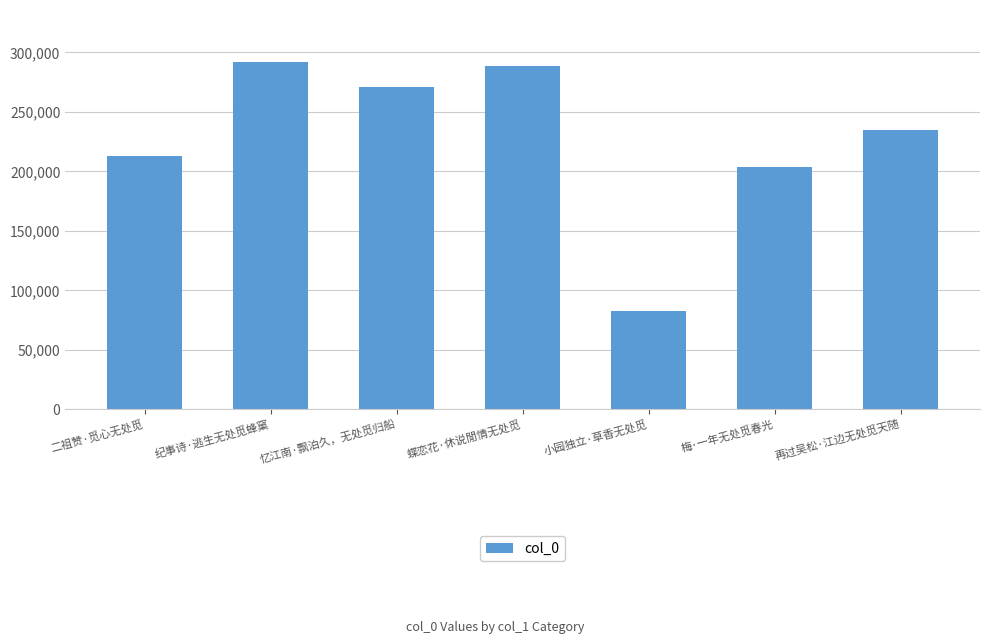

How many distinct data groups are displayed?

1